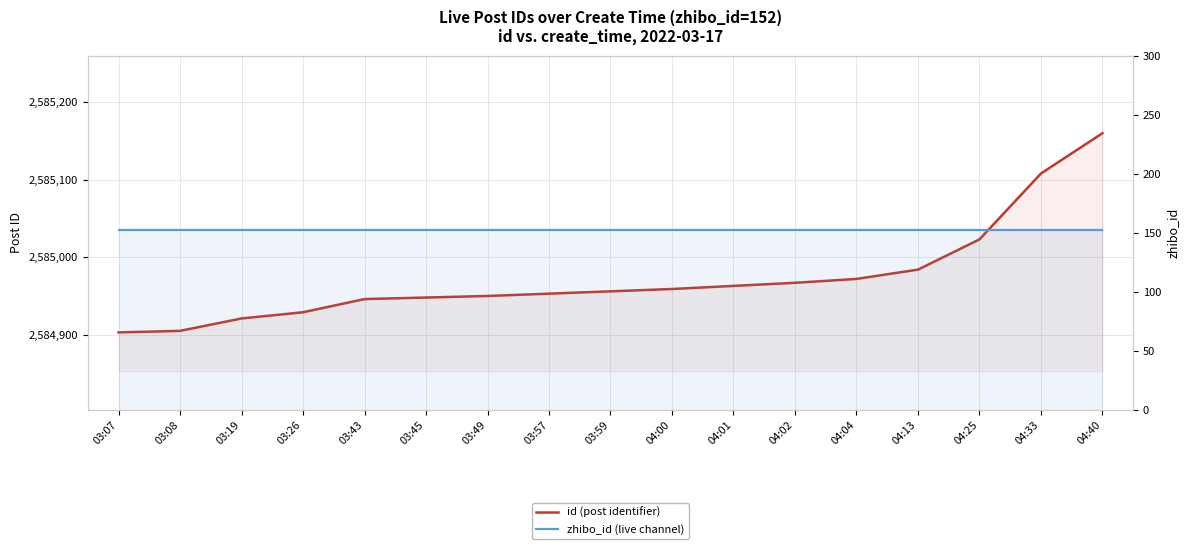

At which category is the sum across all series the highest?

04:40